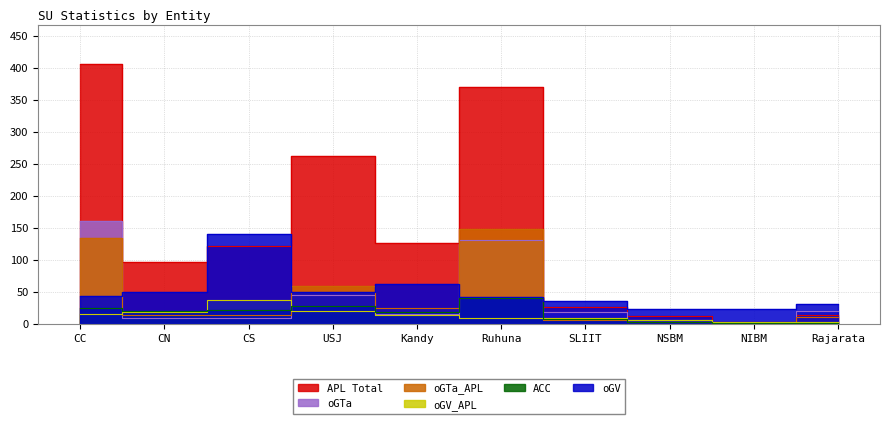

What is the minimum value for oGTa_APL?

1